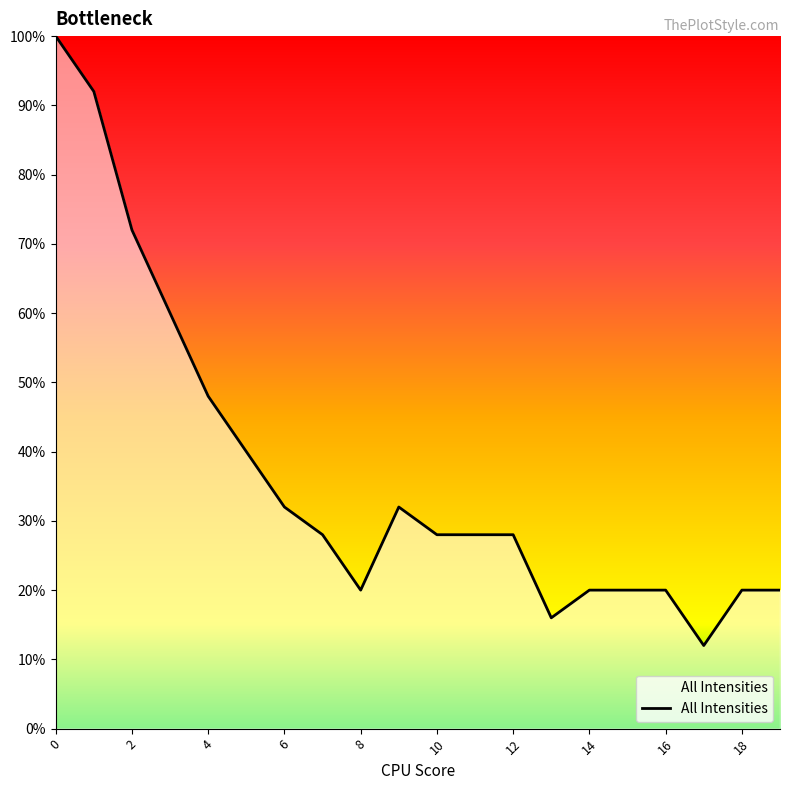

Count the number of categories in the chart.

20